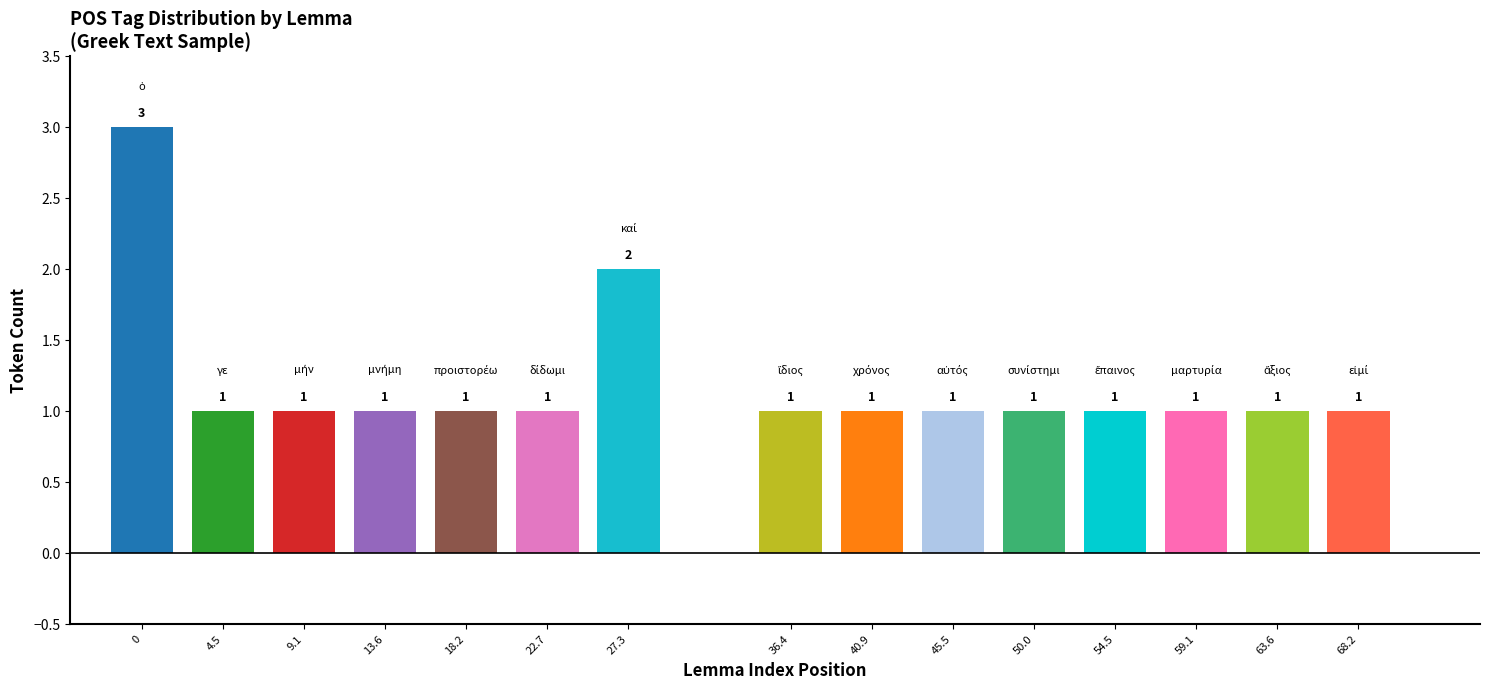

What is the ratio of the value at καί to the value at εἰμί?

2.0